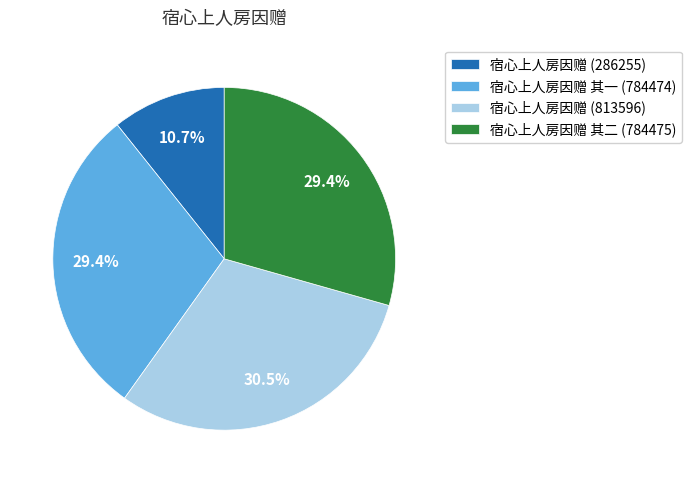

Is the sum of 宿心上人房因赠 其一 (784474) and 宿心上人房因赠 (286255) greater than half?

No